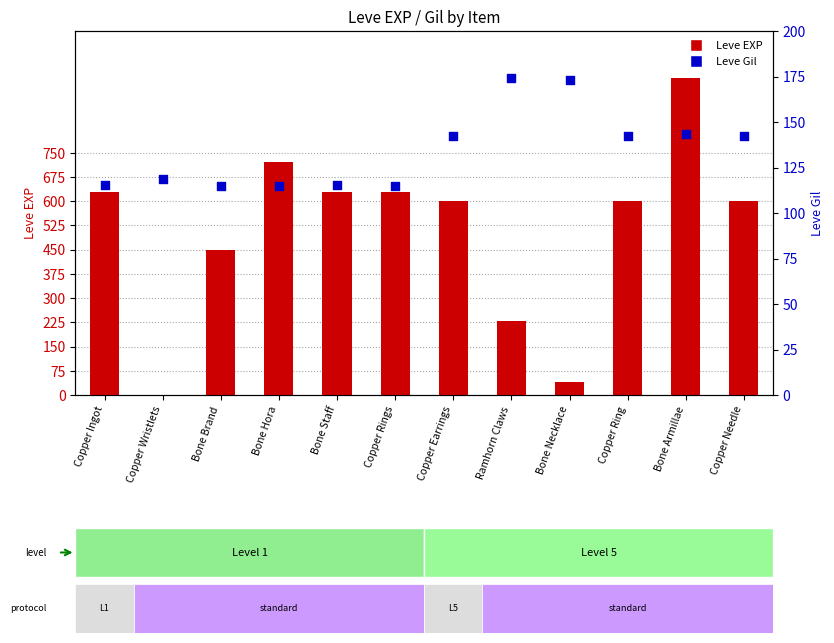

At which category is the sum across all series the highest?

Bone Armillae